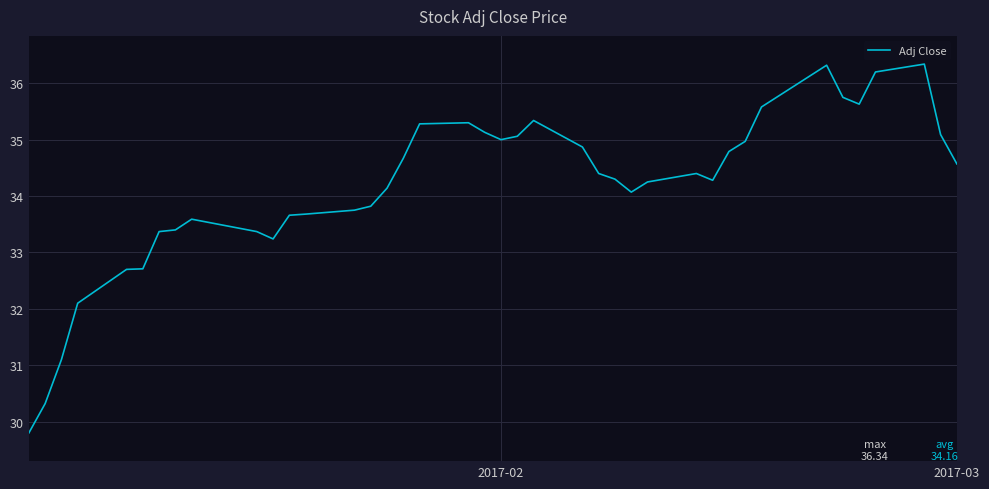

What is the difference between the maximum and minimum values?

6.5